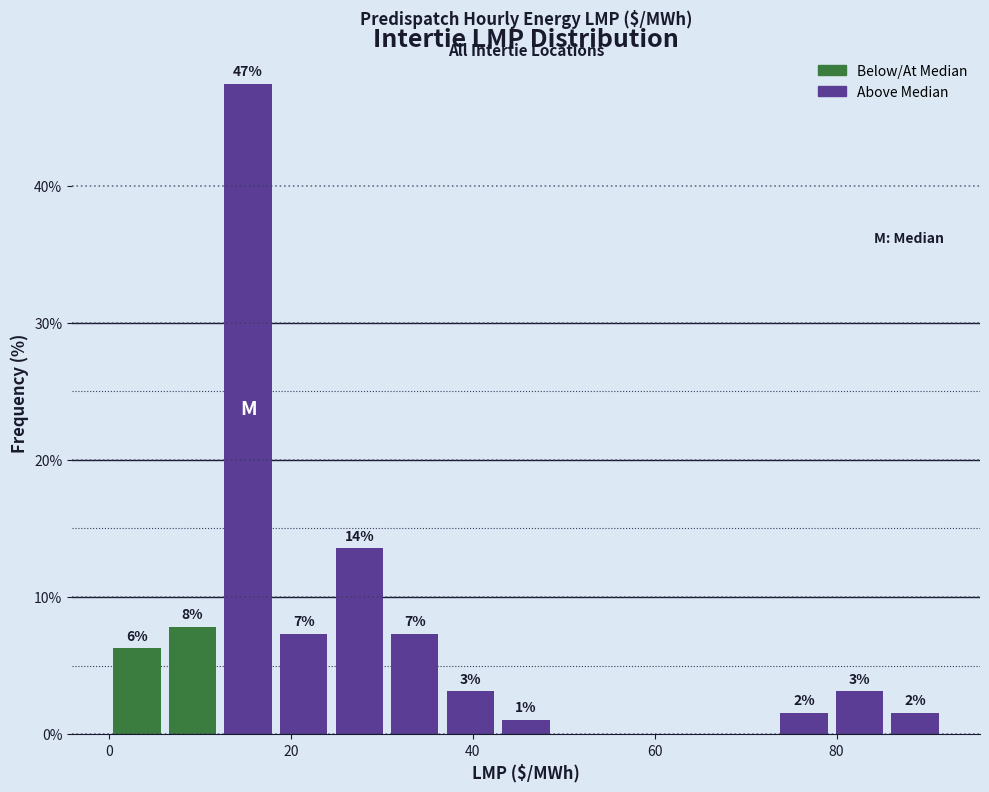

Read against the x-axis, roughly where is the centre of the tallest bar?

16